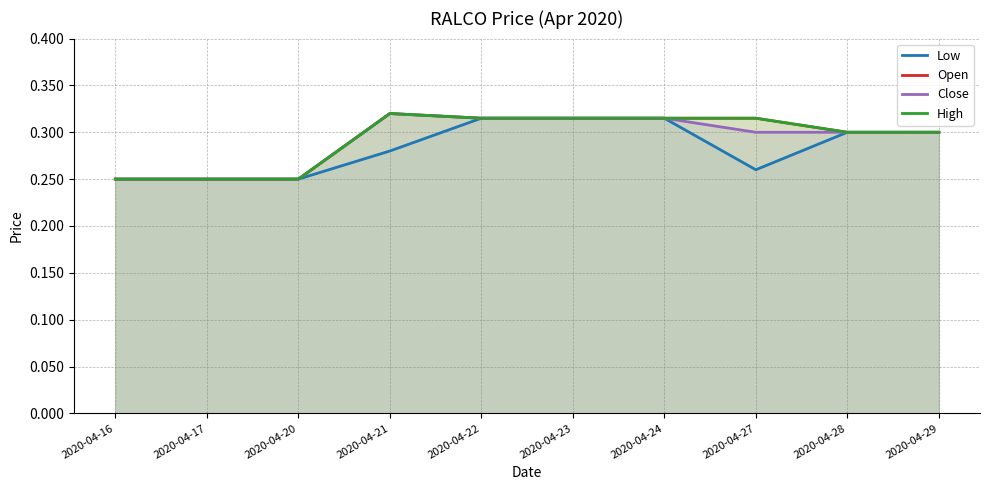

Count the High values in the range 0 to 1.

10